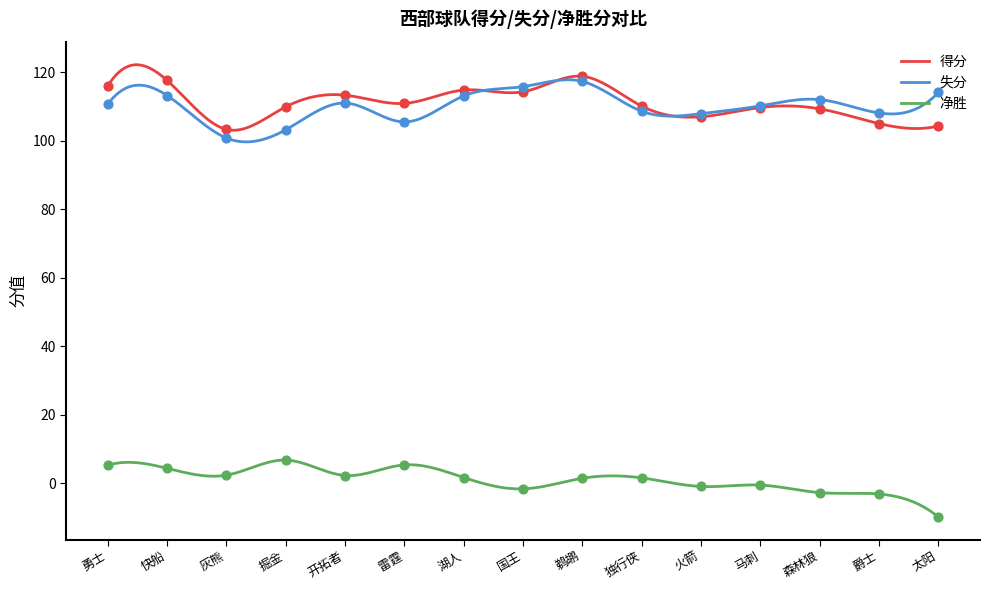

Which series reaches the minimum Y coordinate?

净胜